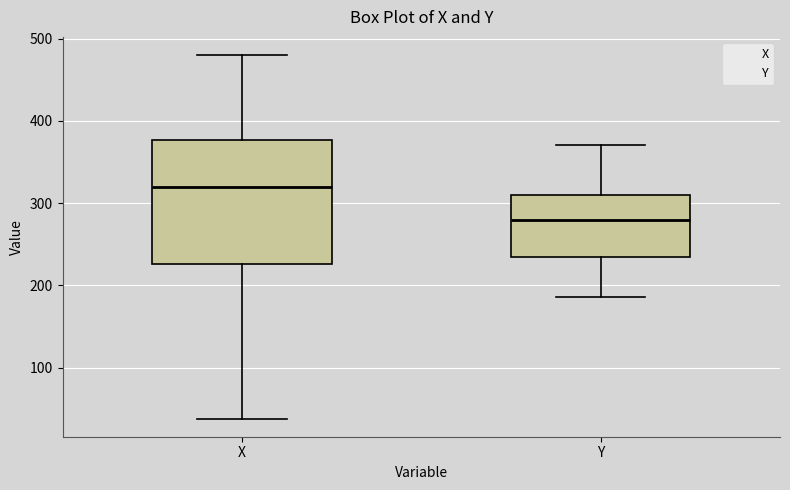

Which box is the tallest, from its lower edge to its upper edge?

X